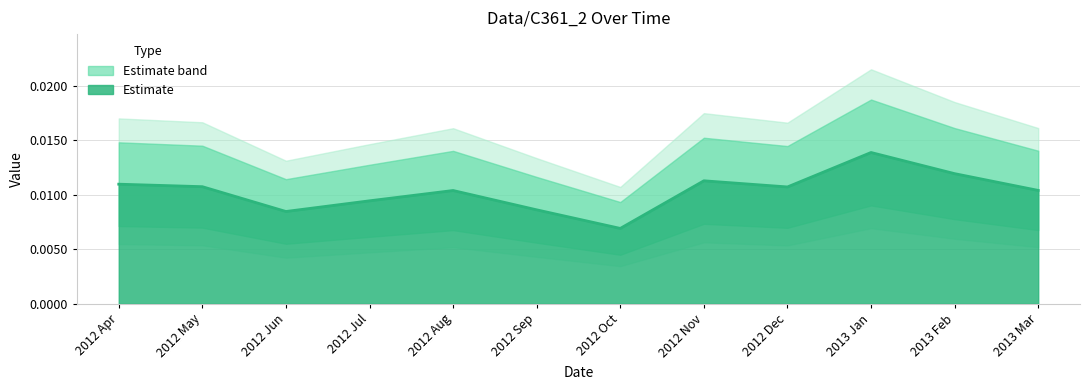

What position from the right is 2012 Nov?

5